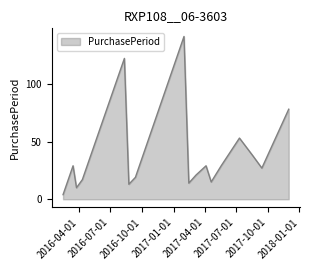

What is the greatest value displayed?

141